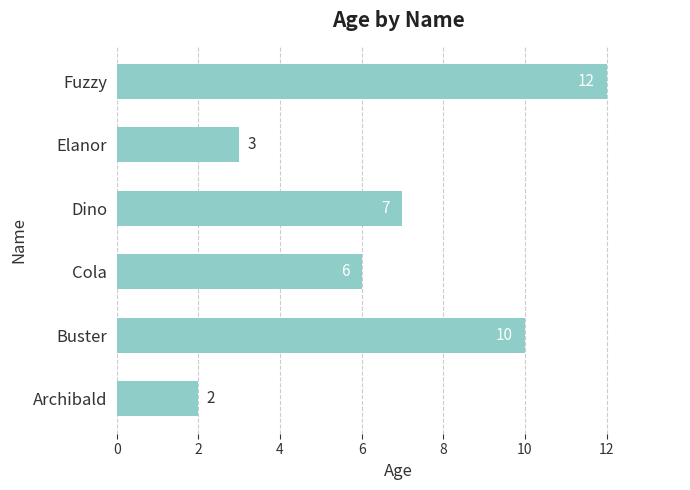

List the labels in order of value, smallest first.

Archibald, Elanor, Cola, Dino, Buster, Fuzzy